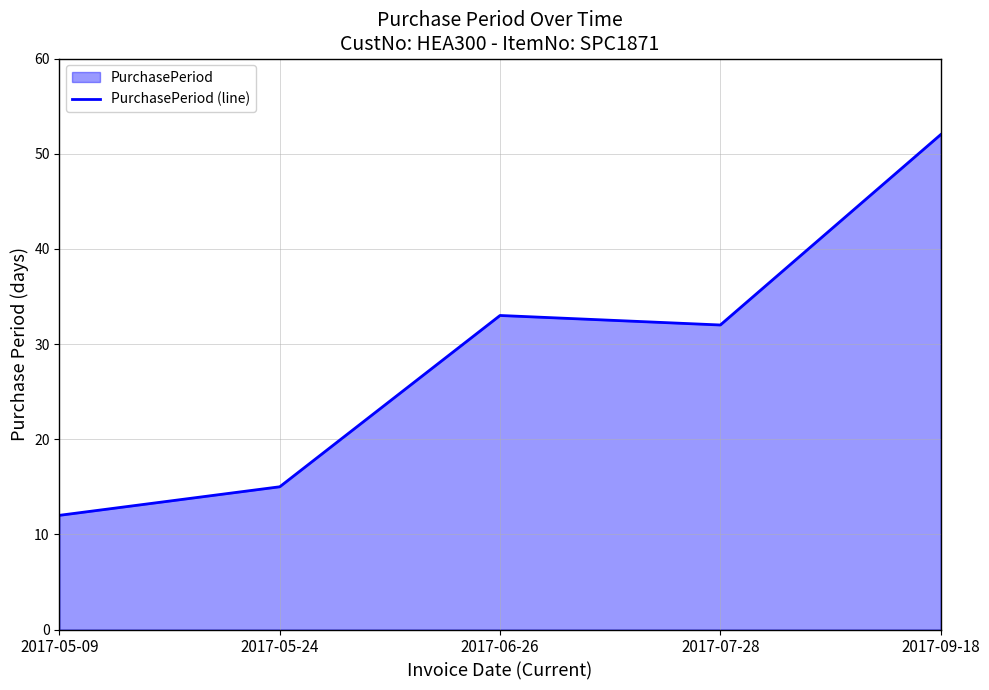

True or false: the data shows 16 at 2017-07-28.

False